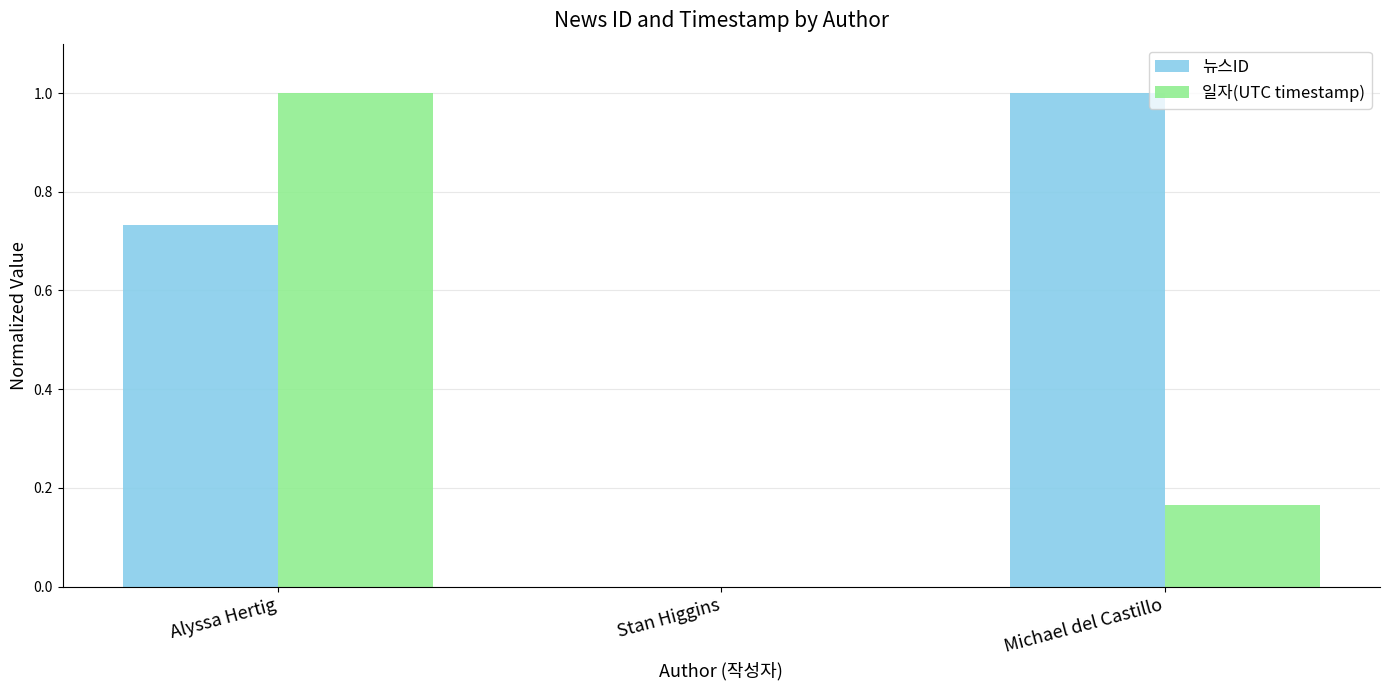

True or false: 뉴스ID has a value of 1.0 at Michael del Castillo.

True